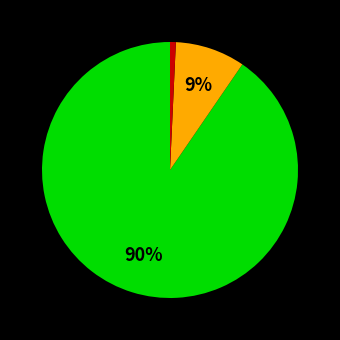

To the nearest percent, what is the average slice percentage?

33%